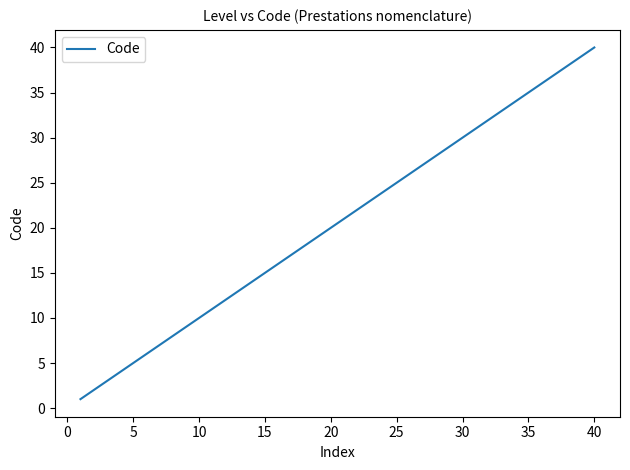

What is the difference between the maximum and minimum values?

39